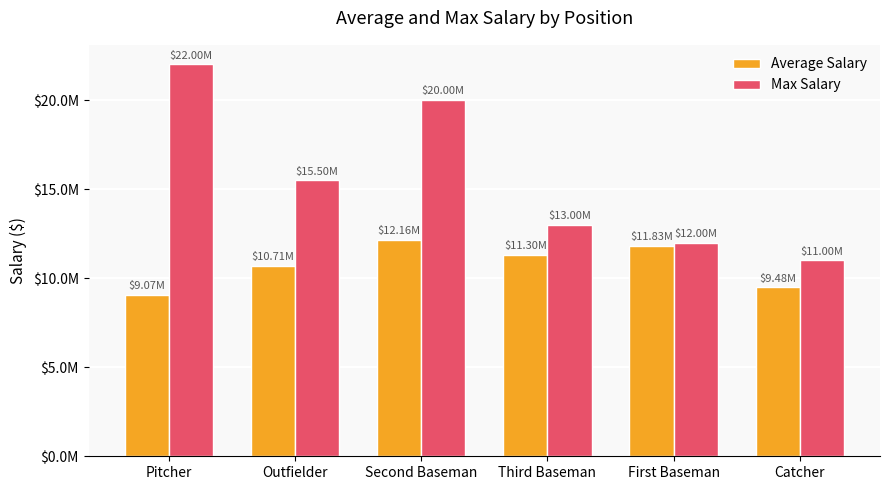

What position from the left is Third Baseman?

4